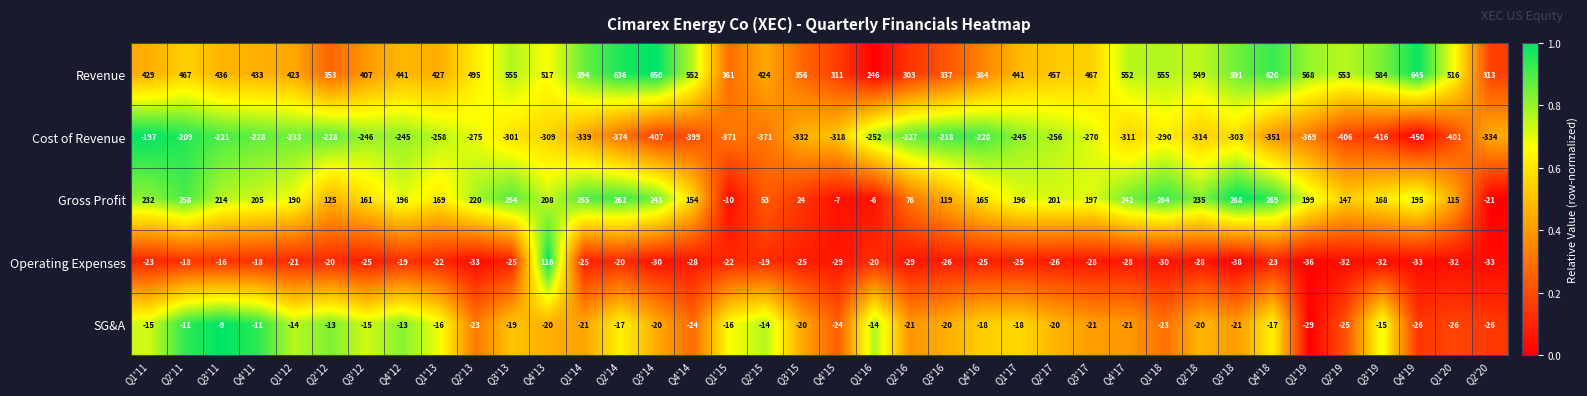

Where is SG&A nearest to the value -19?

Q3'13